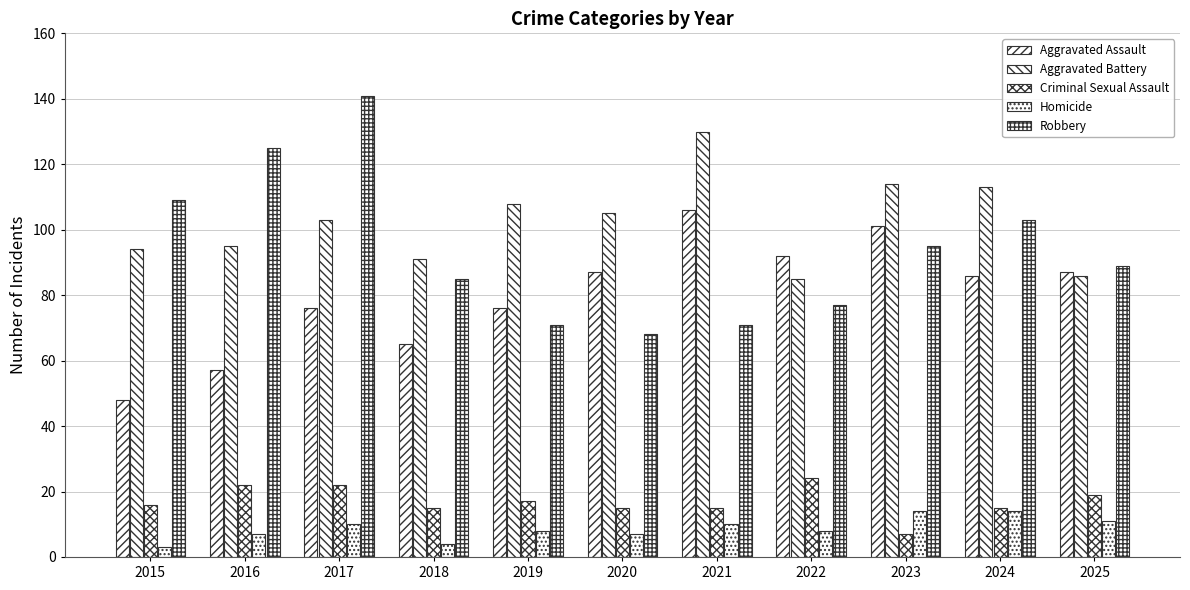

How many bars are there in total?

55